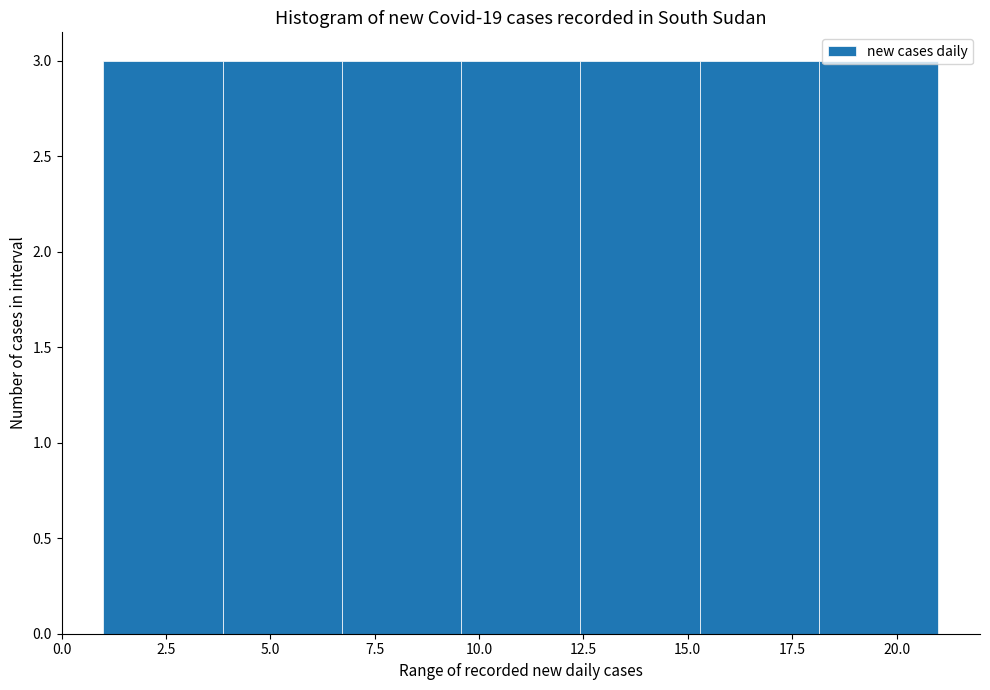

Reading left to right, transcribe this chart: for each bar, give the range it covers on the x-axis and its height. Neither the bar edges nor the heights are printed on the chart, so give them approximately, as read against the axes.

1.0 to 4.0: 3
4.0 to 6.5: 3
6.5 to 9.5: 3
9.5 to 12.5: 3
12.5 to 15.5: 3
15.5 to 18.0: 3
18.0 to 21.0: 3